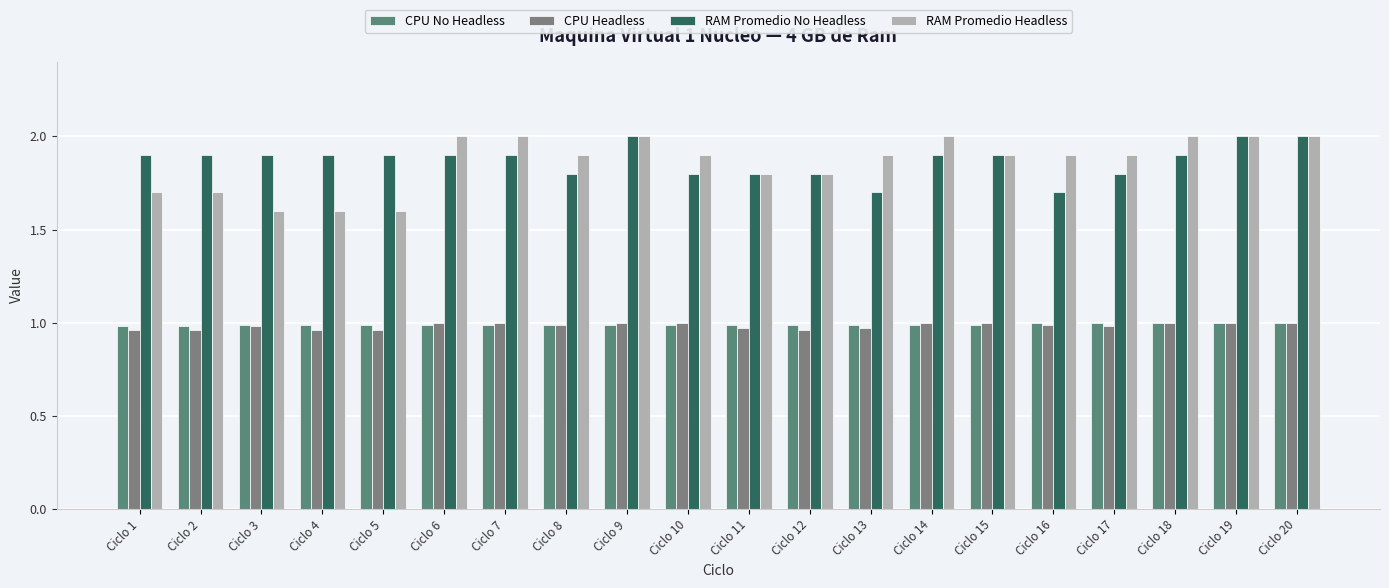

What is the sum of the RAM Promedio Headless values at Ciclo 9 and Ciclo 20?

4.0